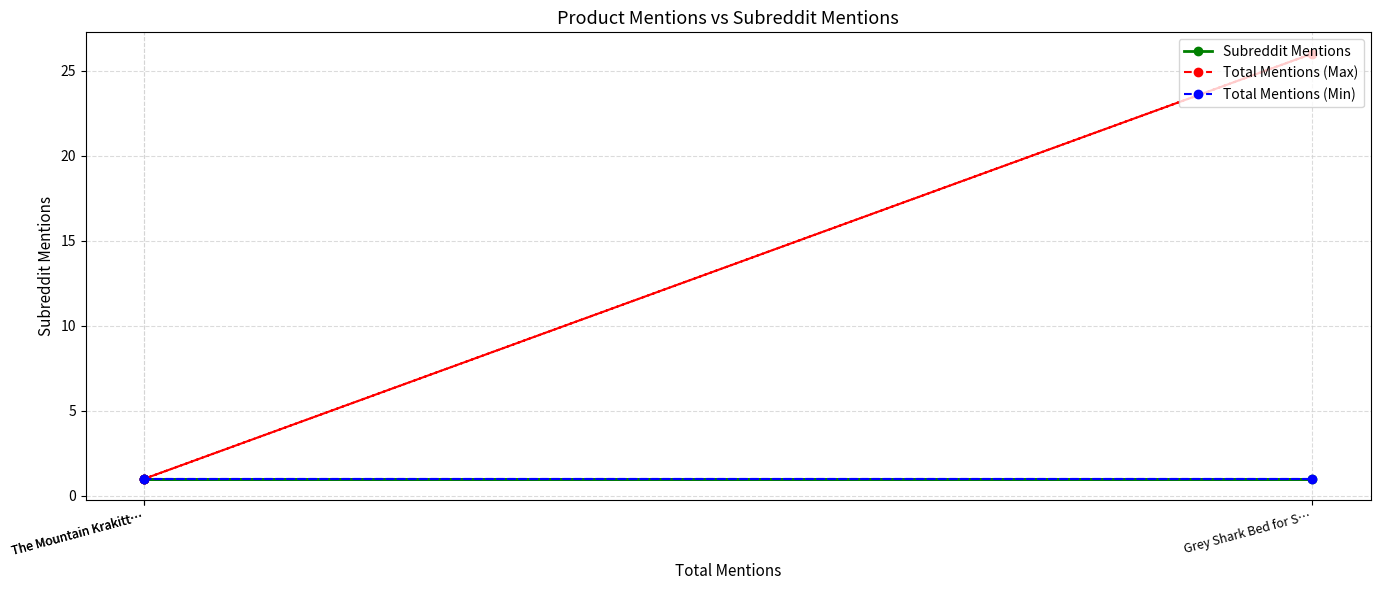

List the series in order of their peak value, lowest first.

Subreddit Mentions, Total Mentions (Min), Total Mentions (Max)